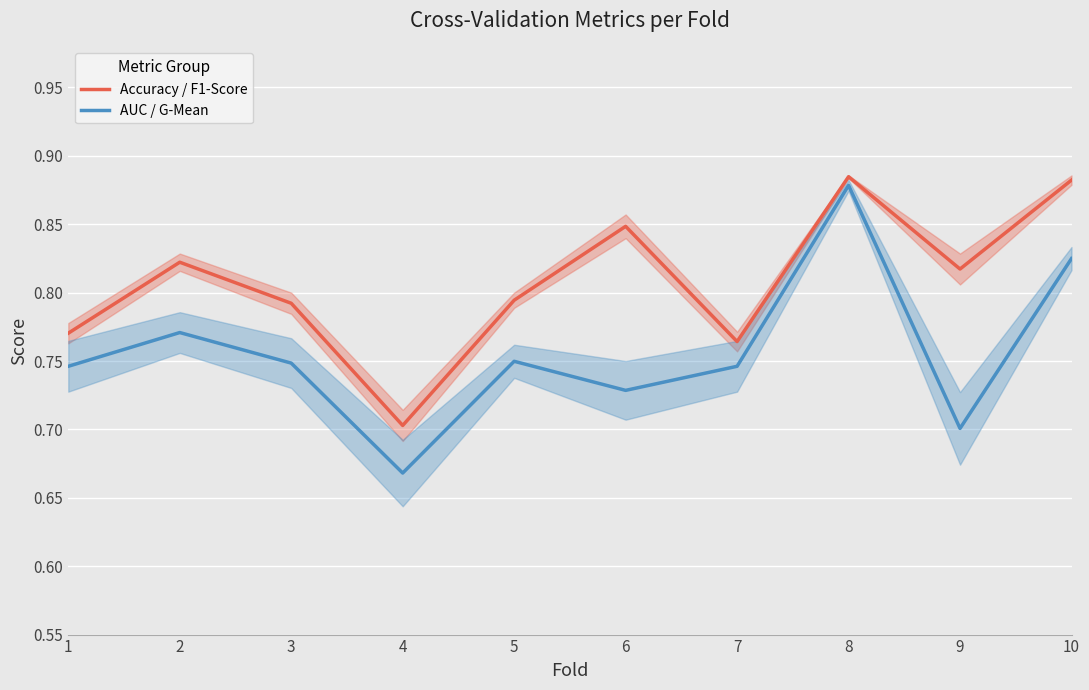

True or false: Accuracy / F1-Score and AUC / G-Mean intersect in this chart.

False